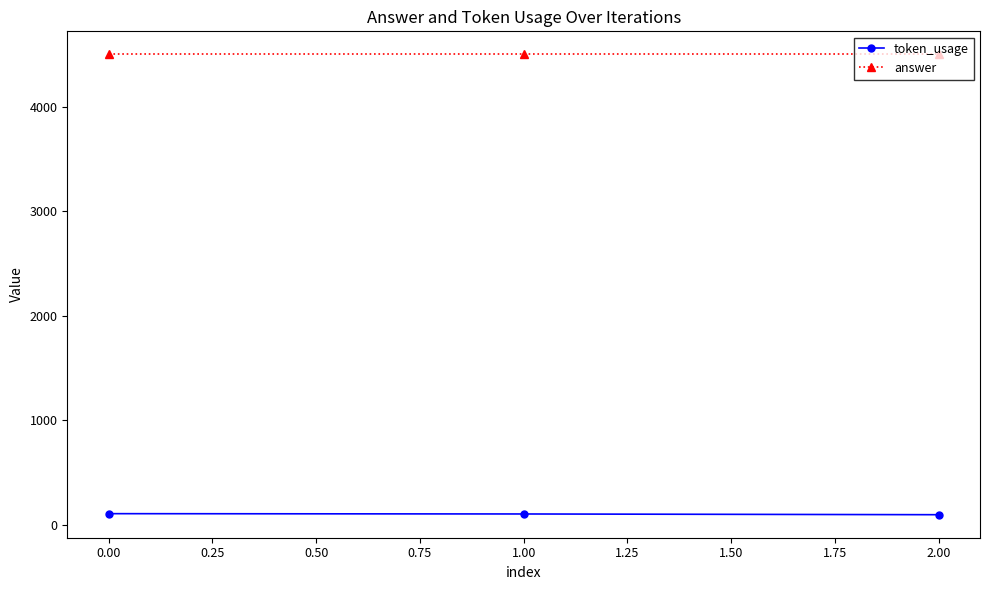

What are all the series names shown in the legend?

token_usage, answer